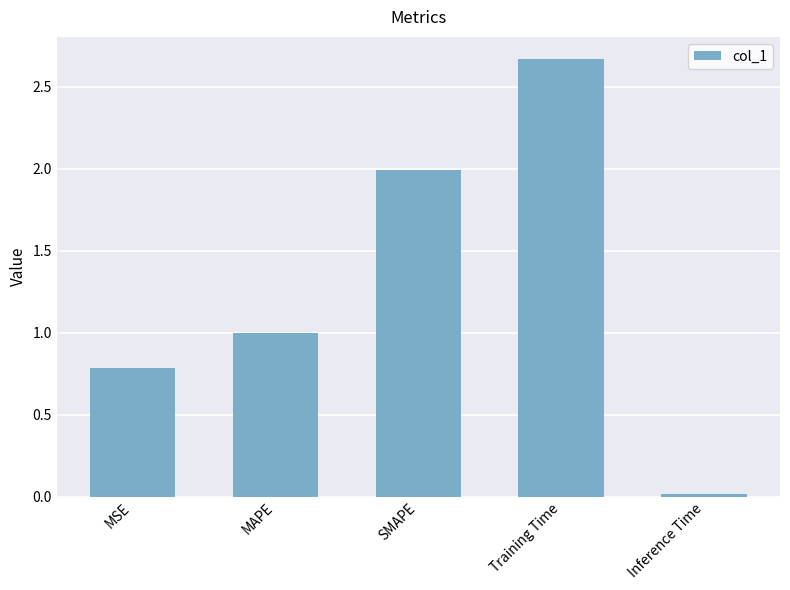

Which label corresponds to the smallest value in the chart?

Inference Time